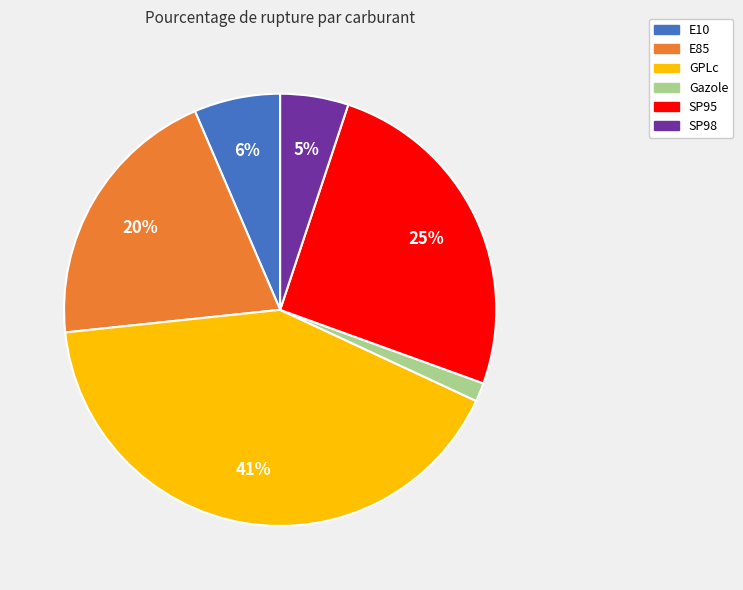

Which has a higher value, SP95 or E10?

SP95